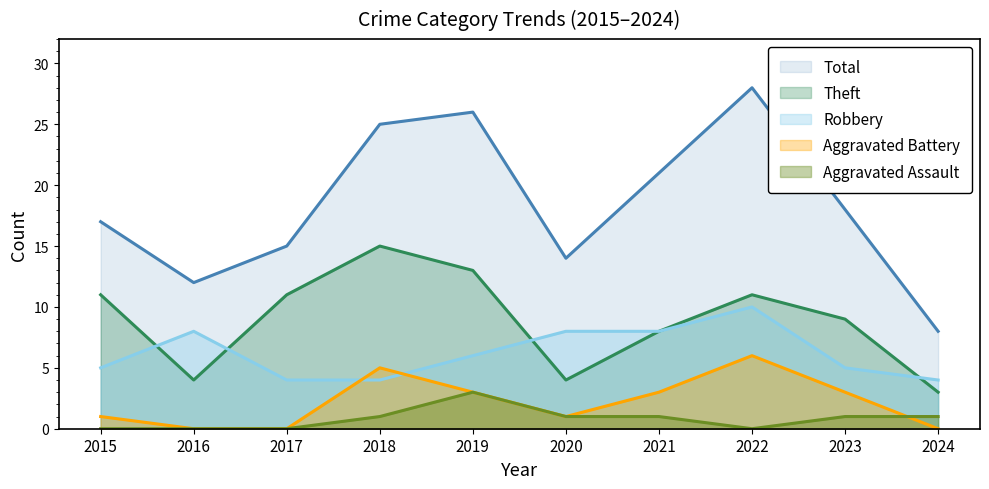

How many categories are shown in the chart?

10